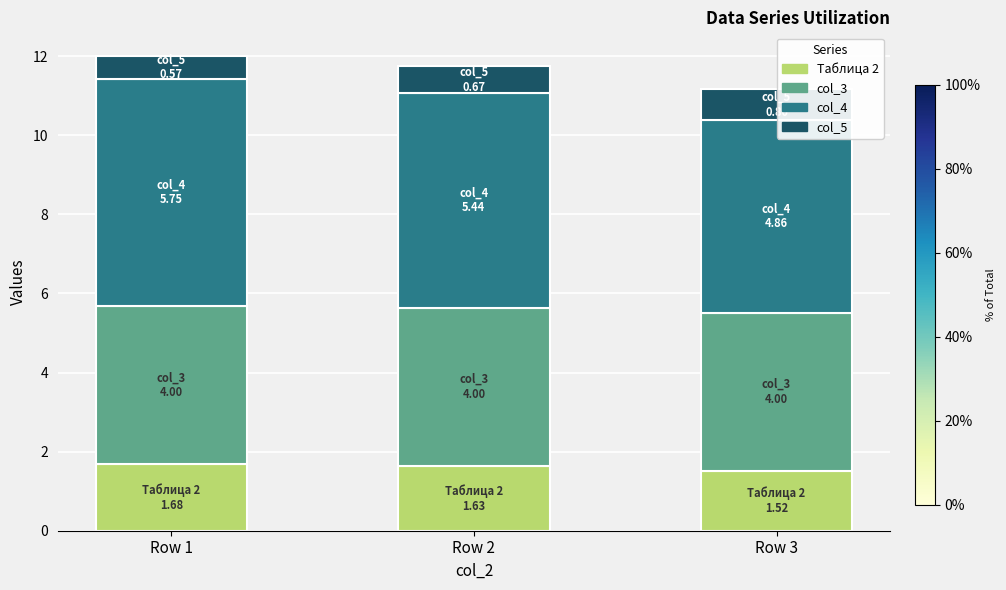

What is the maximum value for Таблица 2?

1.7